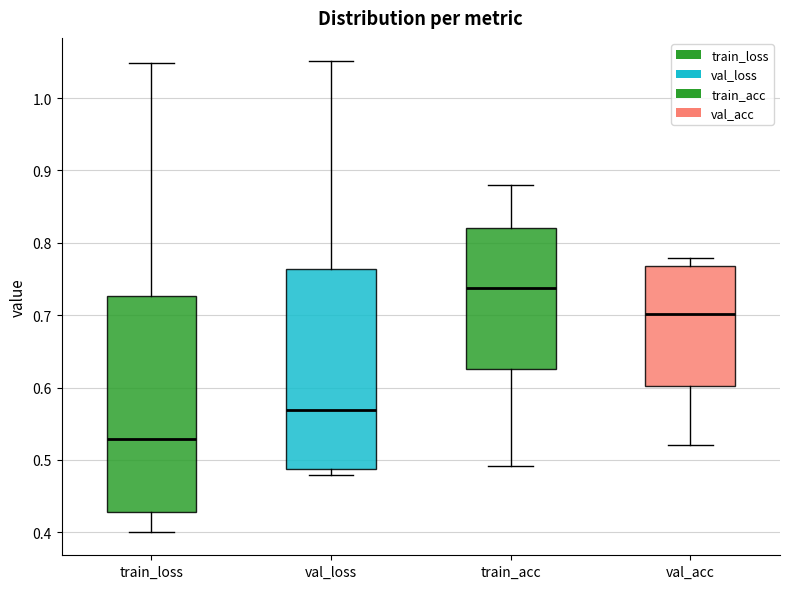

Reading left to right, read every box against the y-axis: the position of its median line, the range the box covers, and the ends of its whiskers. The values are not printed on the chart, so give them approximately, as read against the axis.

train_loss: median 0.53, box 0.43 to 0.73, whiskers 0.40 to 1.05
val_loss: median 0.57, box 0.49 to 0.76, whiskers 0.48 to 1.05
train_acc: median 0.74, box 0.63 to 0.82, whiskers 0.49 to 0.88
val_acc: median 0.70, box 0.60 to 0.77, whiskers 0.52 to 0.78